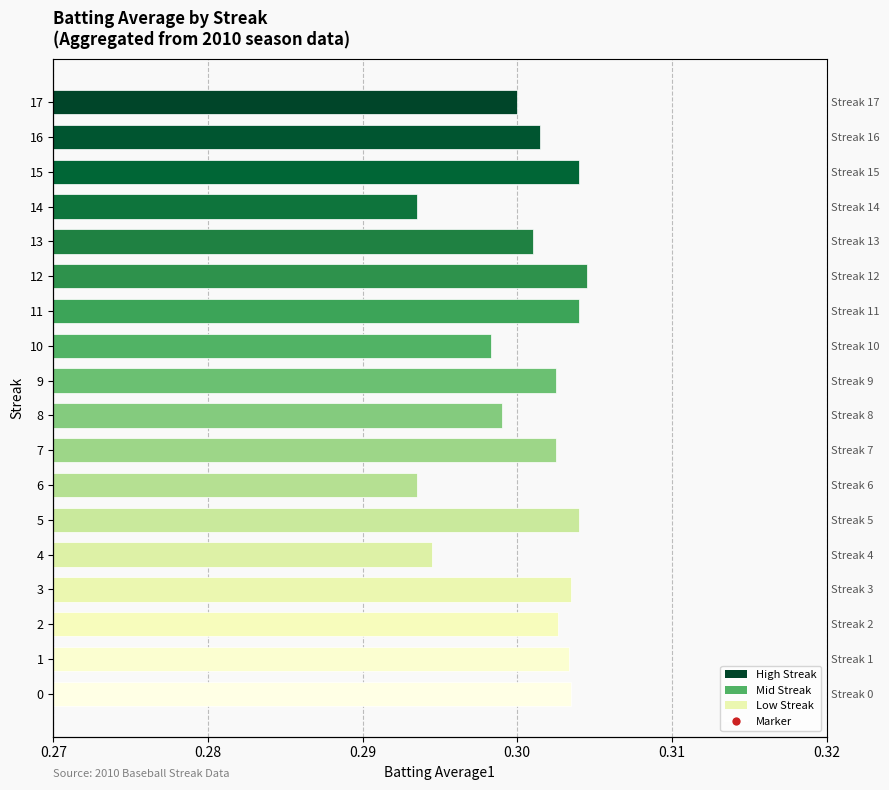

Does the chart contain any negative values?

No